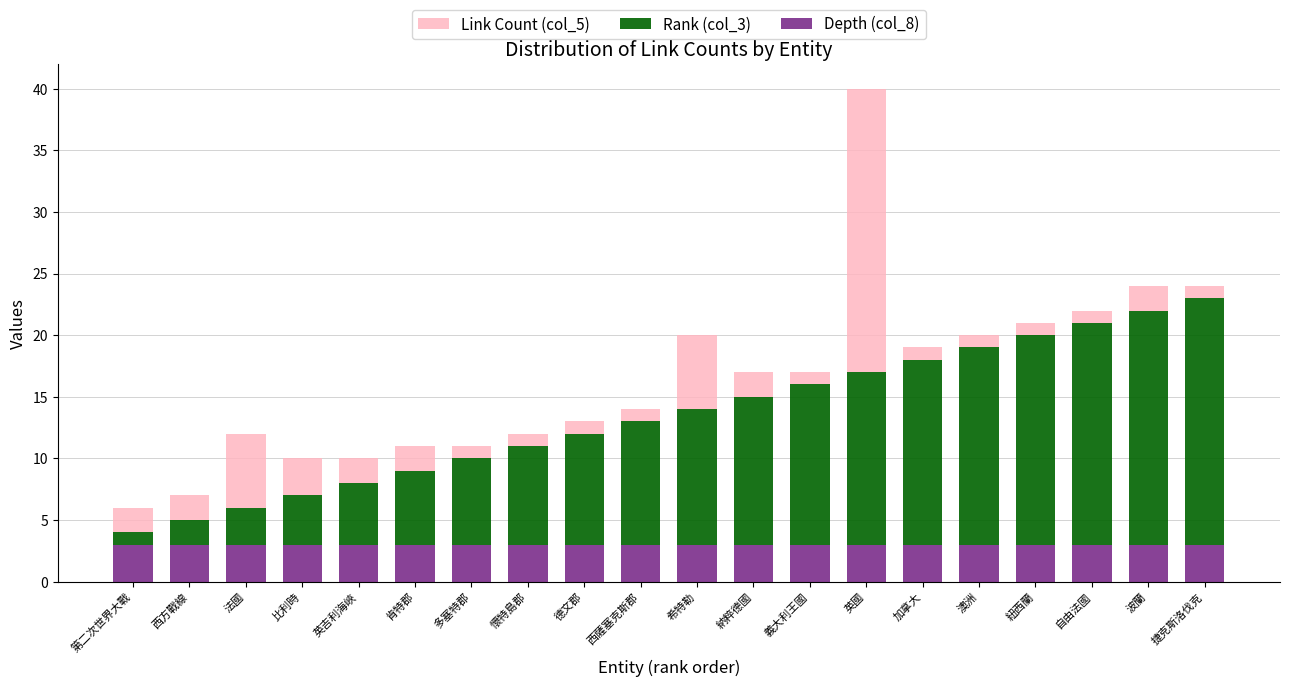

True or false: Depth (col_8) has a value of 3 at 義大利王國.

True